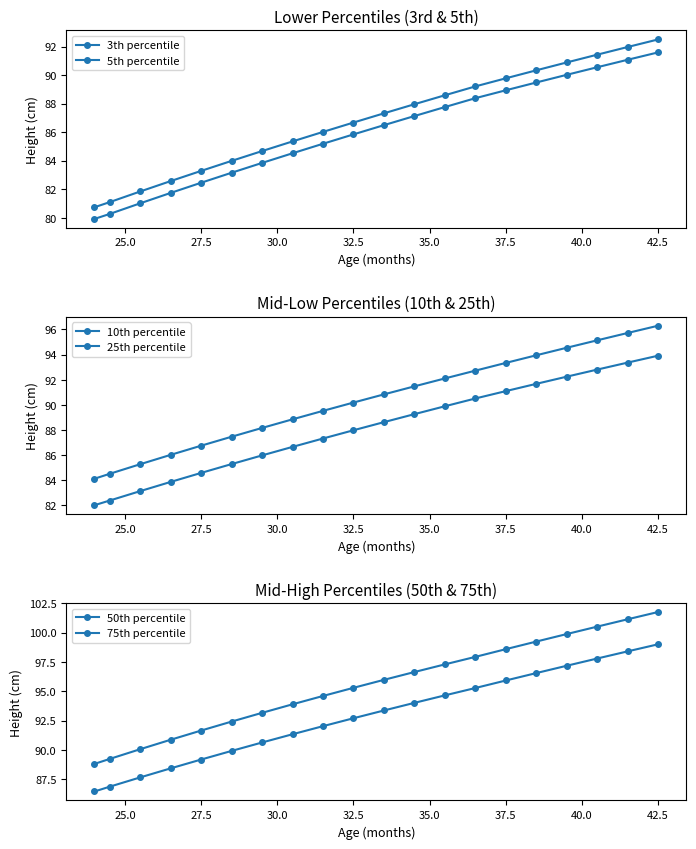

At how many categories does at least one series exceed 92?

15